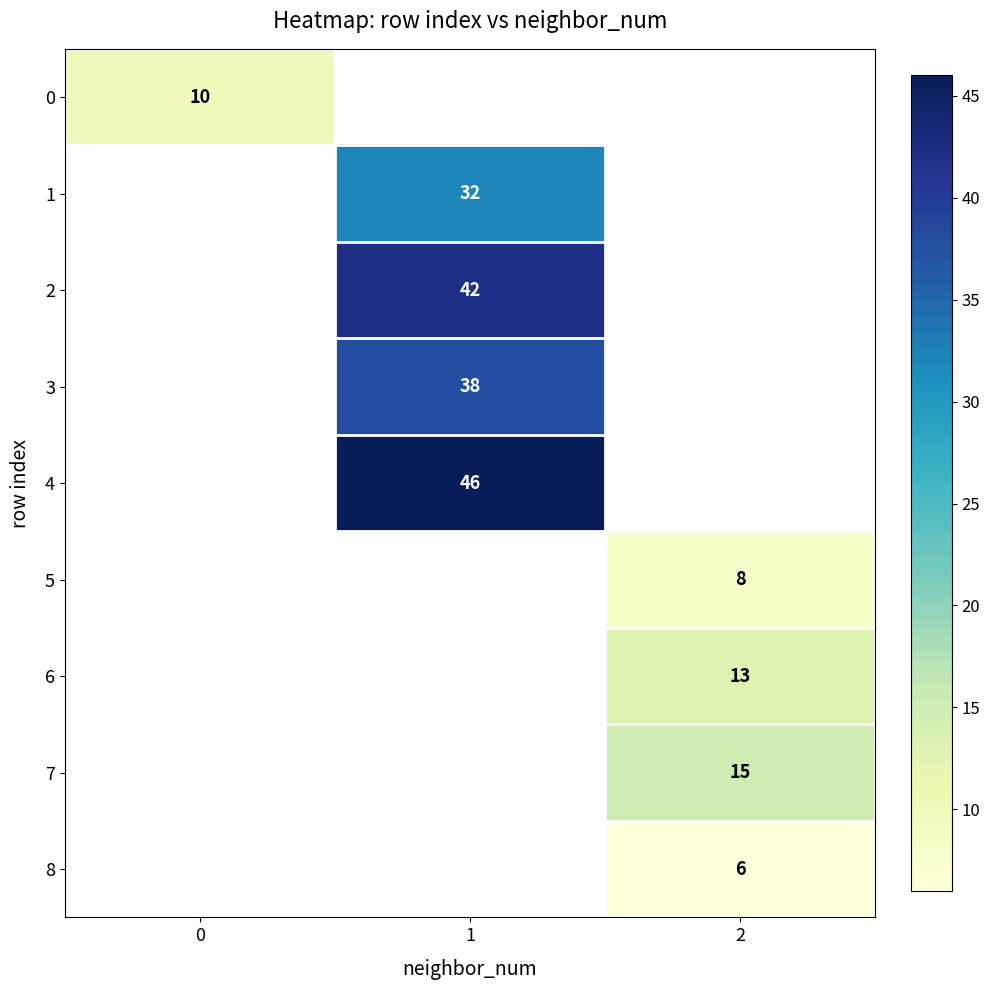

True or false: 1 has a value of 32 at 1.

True